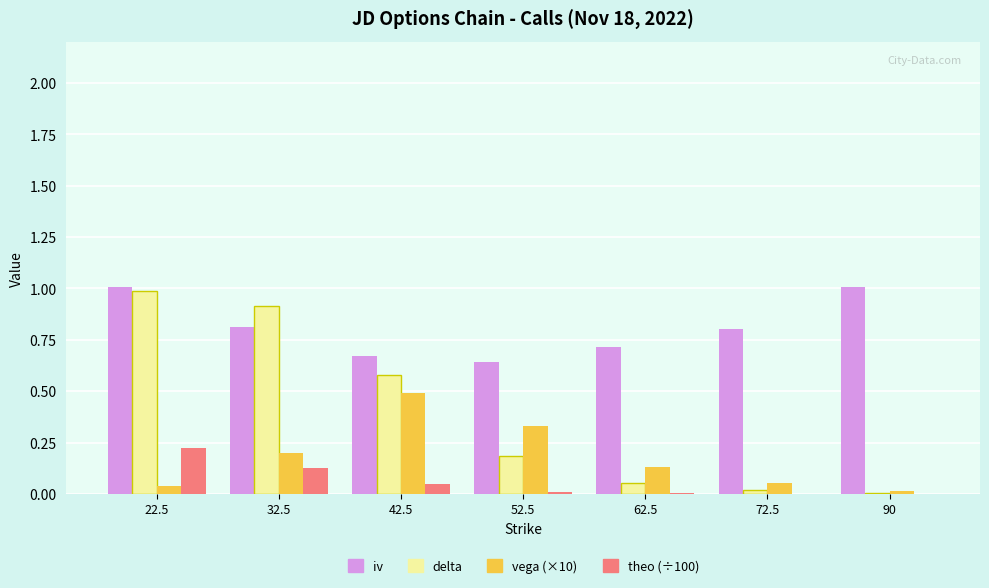

Which series has the largest total across all categories?

iv